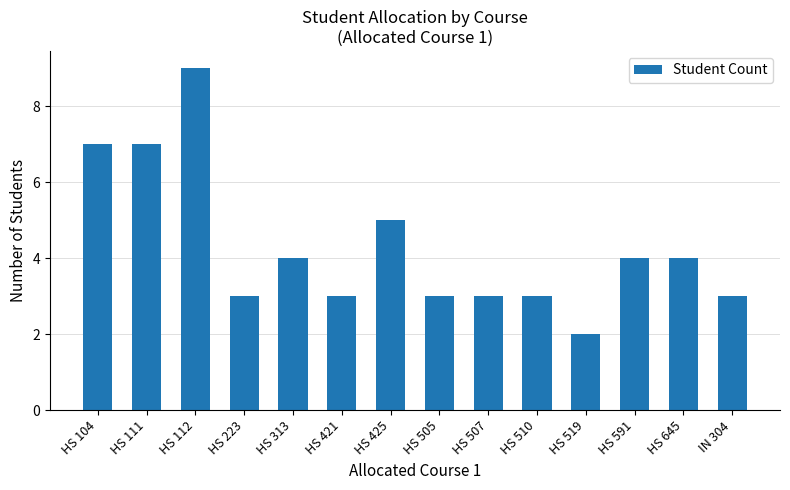

What is the difference between the maximum and minimum values?

7